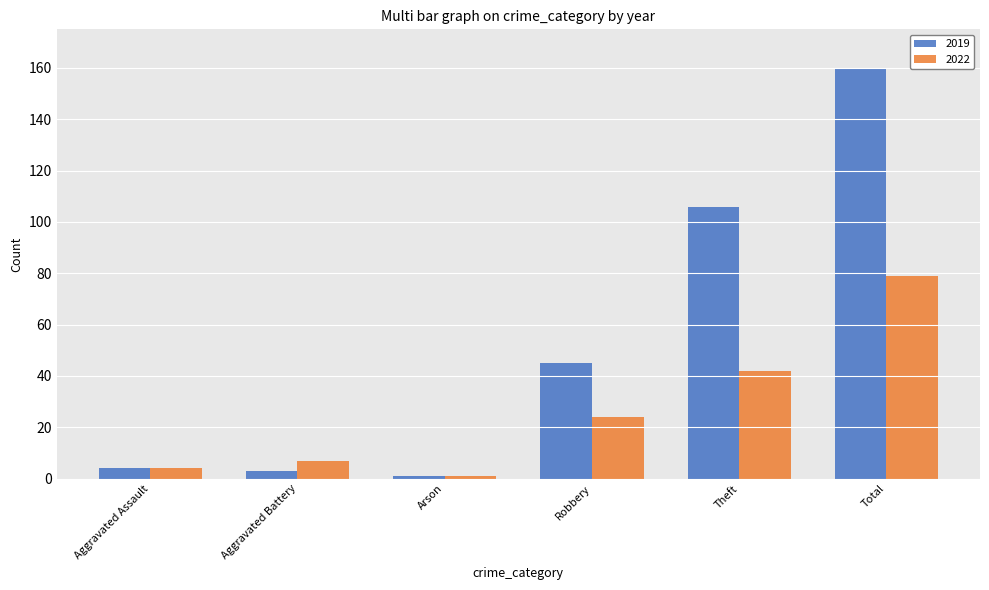

List the series in order of their overall mean, lowest first.

2022, 2019